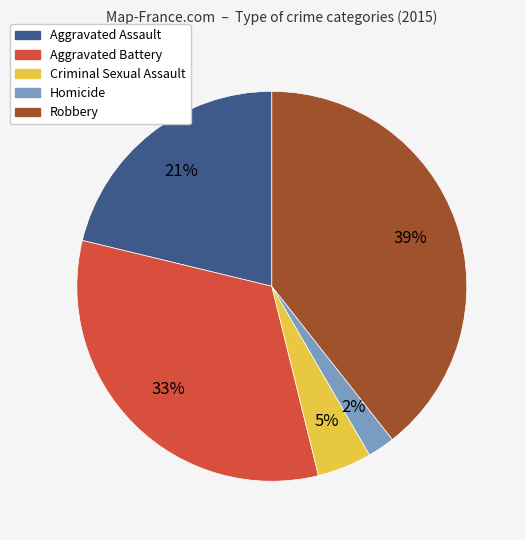

To the nearest percent, what percentage of the pie is Aggravated Battery?

33%